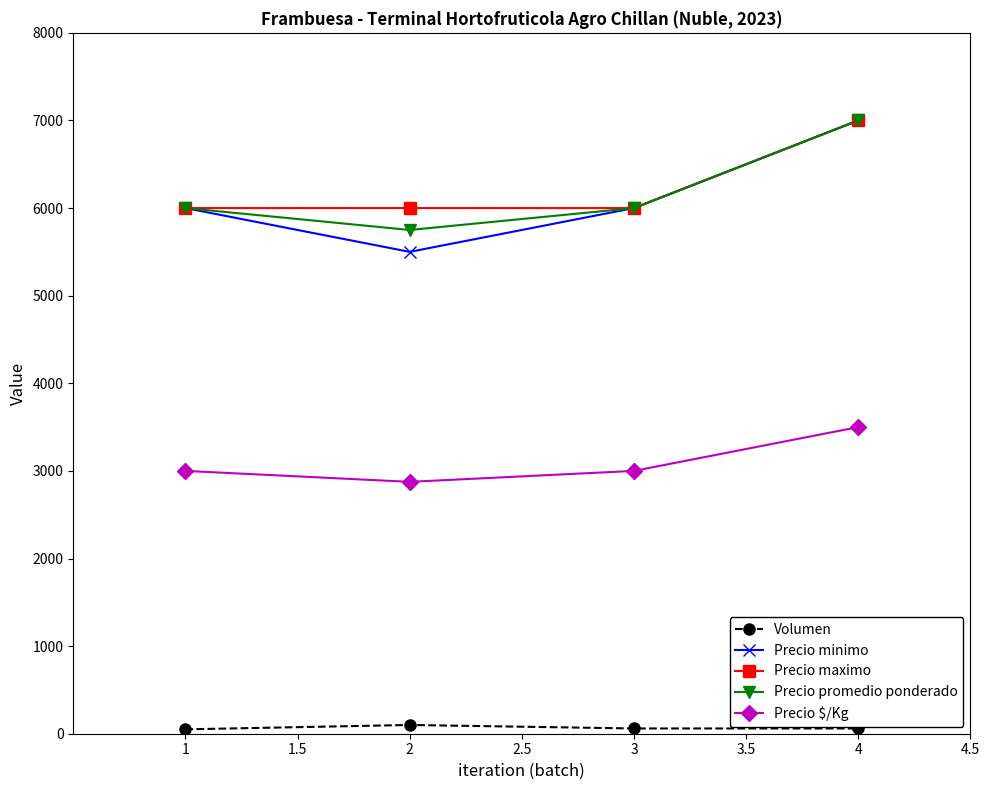

What is the minimum value for Precio promedio ponderado?

5750